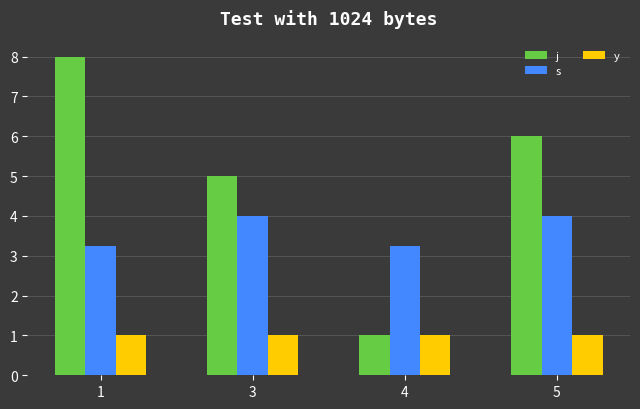

True or false: j has a value of 1.2 at 5.

False